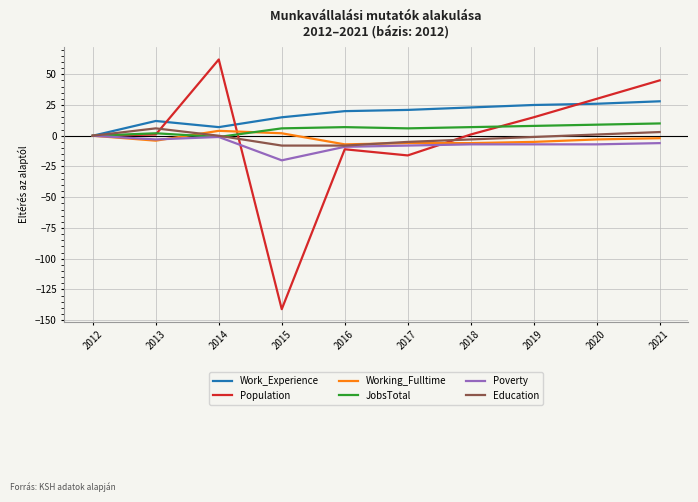

What is the total value across all series at 2018?

15